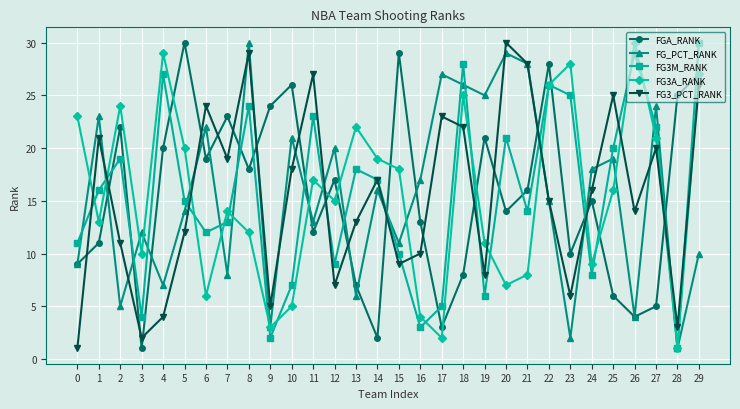

What value does the FGA_RANK series have at 18, to the nearest 5?

10